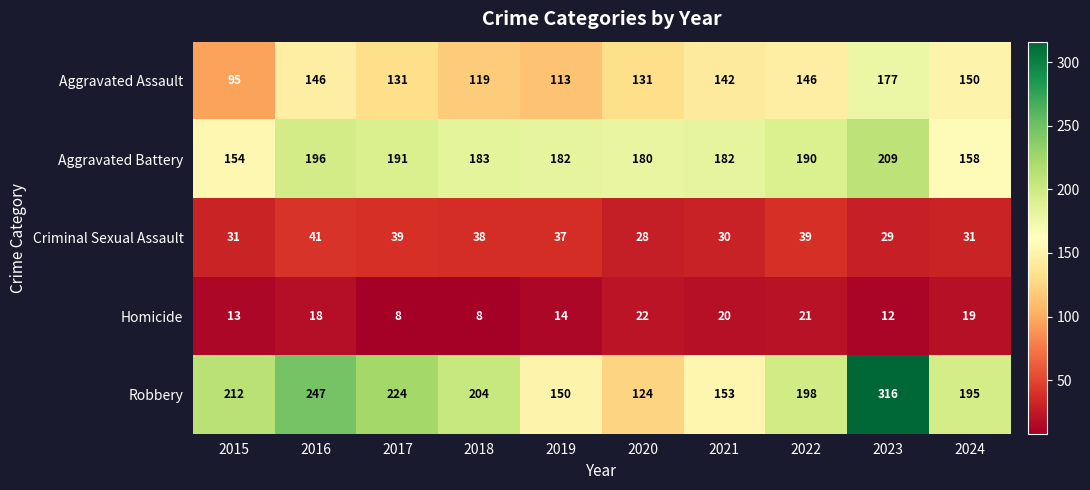

True or false: Robbery has a value of 153 at 2021.

True